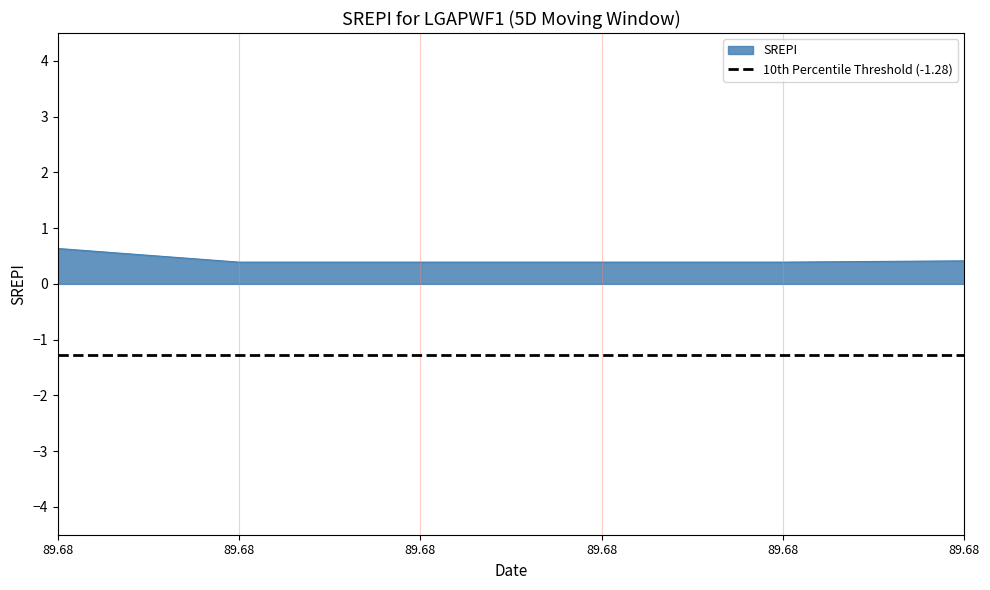

What is the sum of the values at 89.68 and 89.68?

1.0